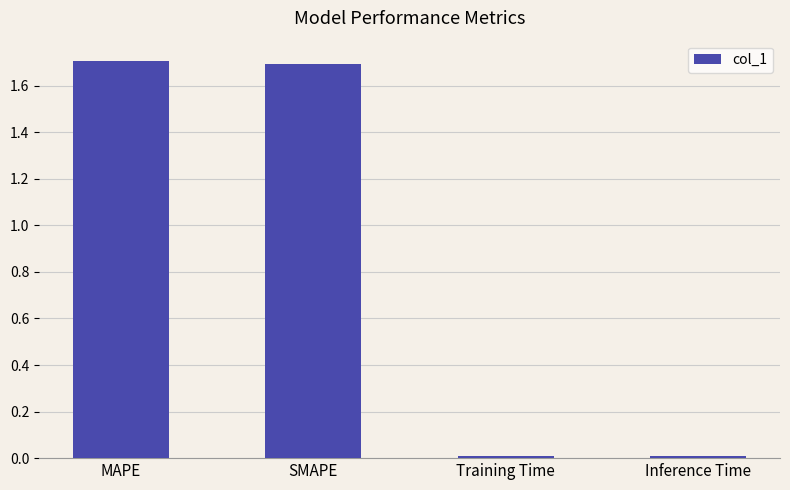

True or false: the data shows 1.7 at MAPE.

True